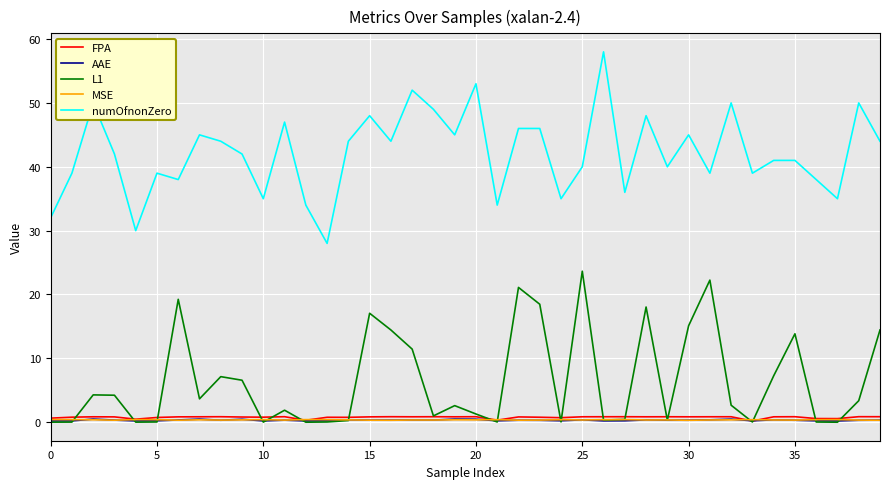

True or false: AAE and numOfnonZero cross at least once.

False